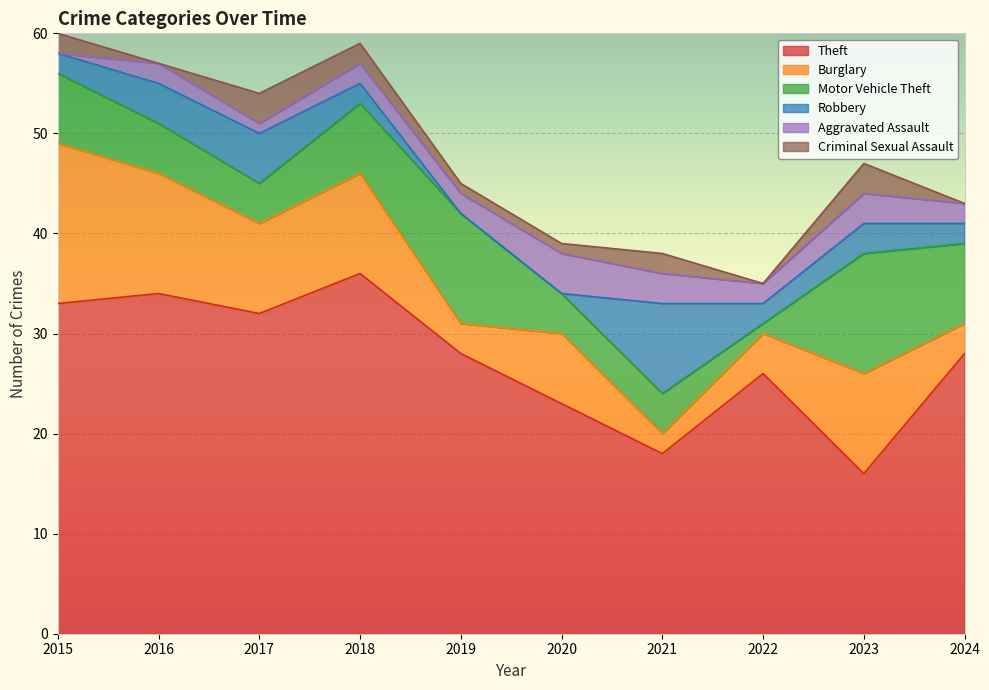

How many interior local valleys does the Criminal Sexual Assault series have?

2